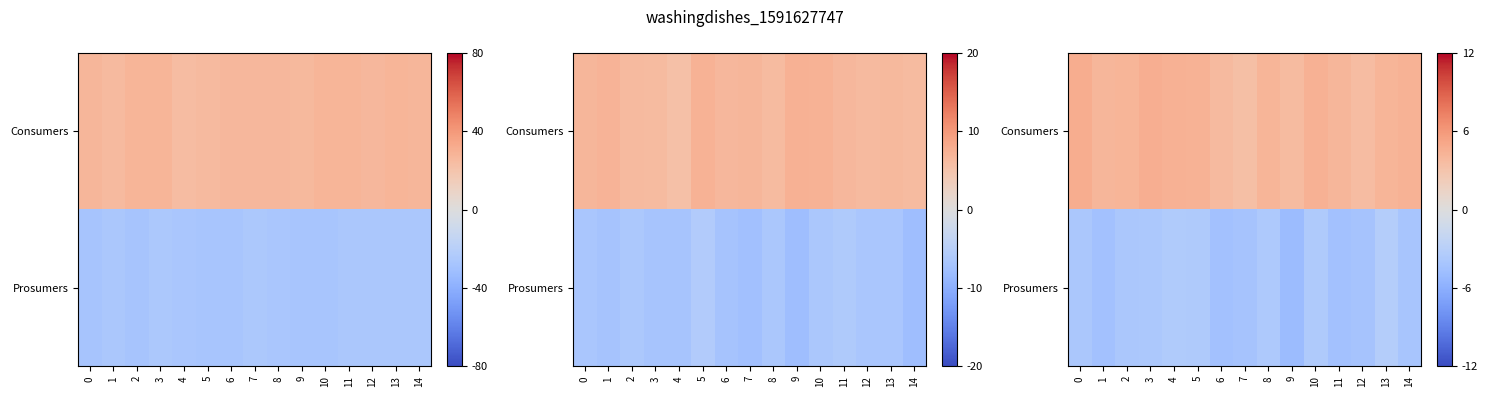

The value of Prosumers at 12 is -4.2. True or false?

True